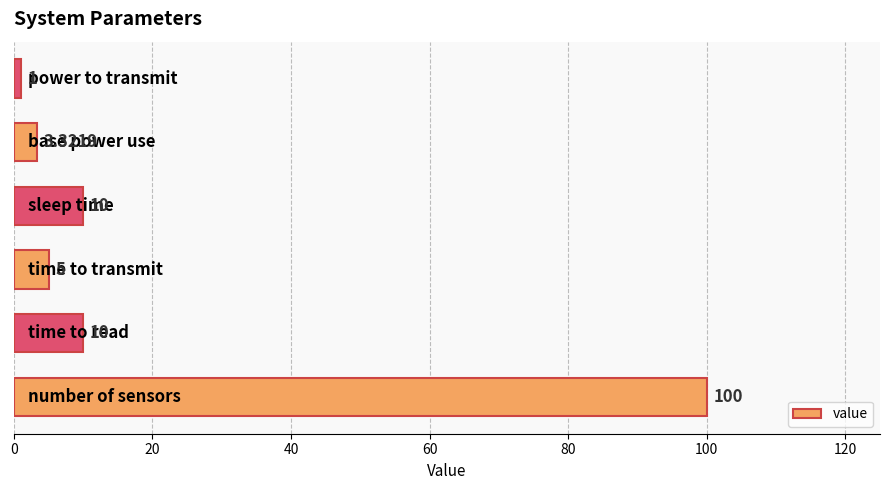

What is the difference between the maximum and minimum values?

99.0